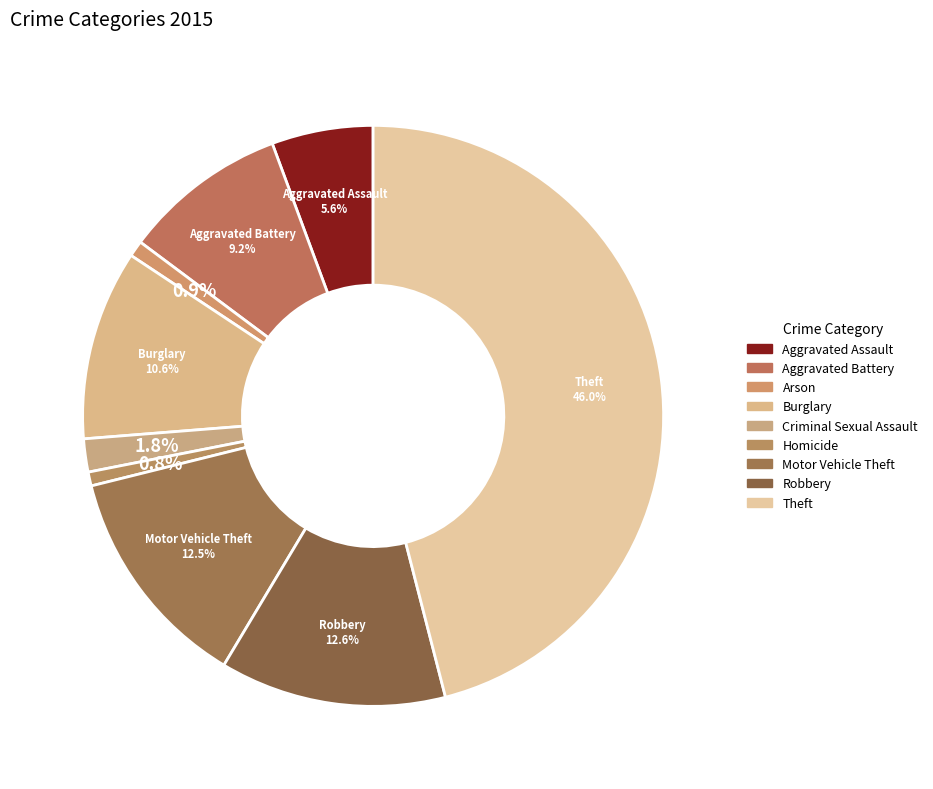

How many slices are in this pie chart?

9